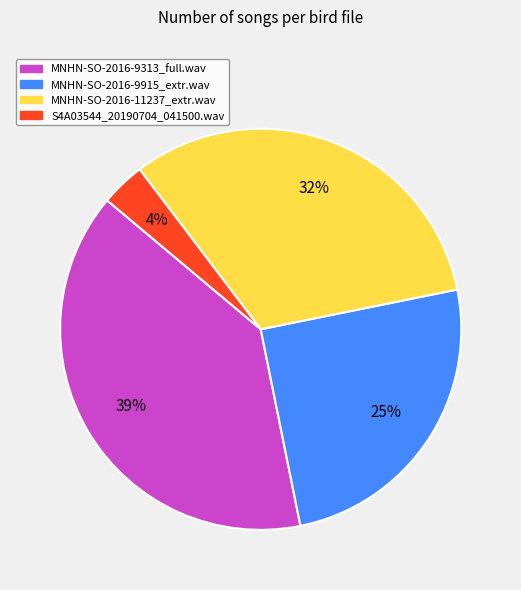

Does S4A03544_20190704_041500.wav account for over 50% of the chart?

No